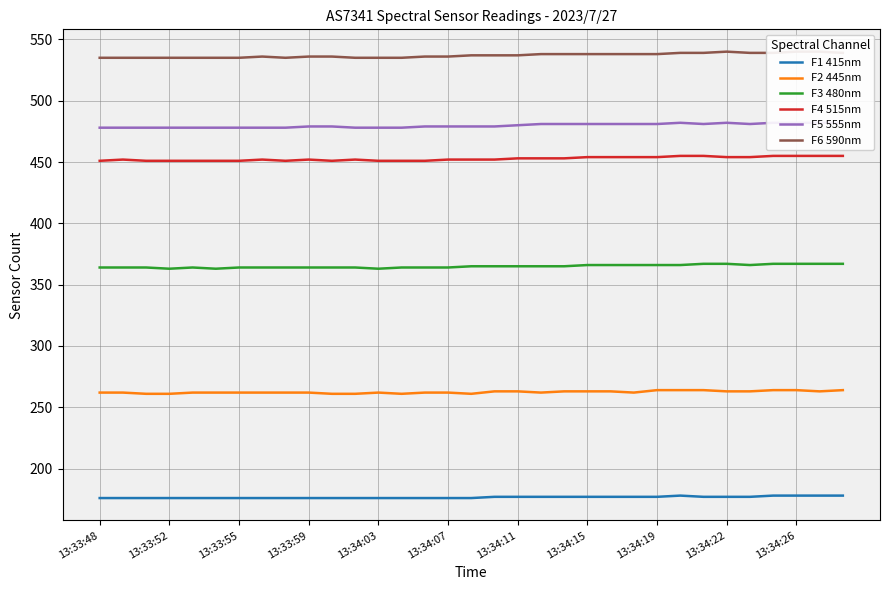

What is the maximum value for F4 515nm?

455